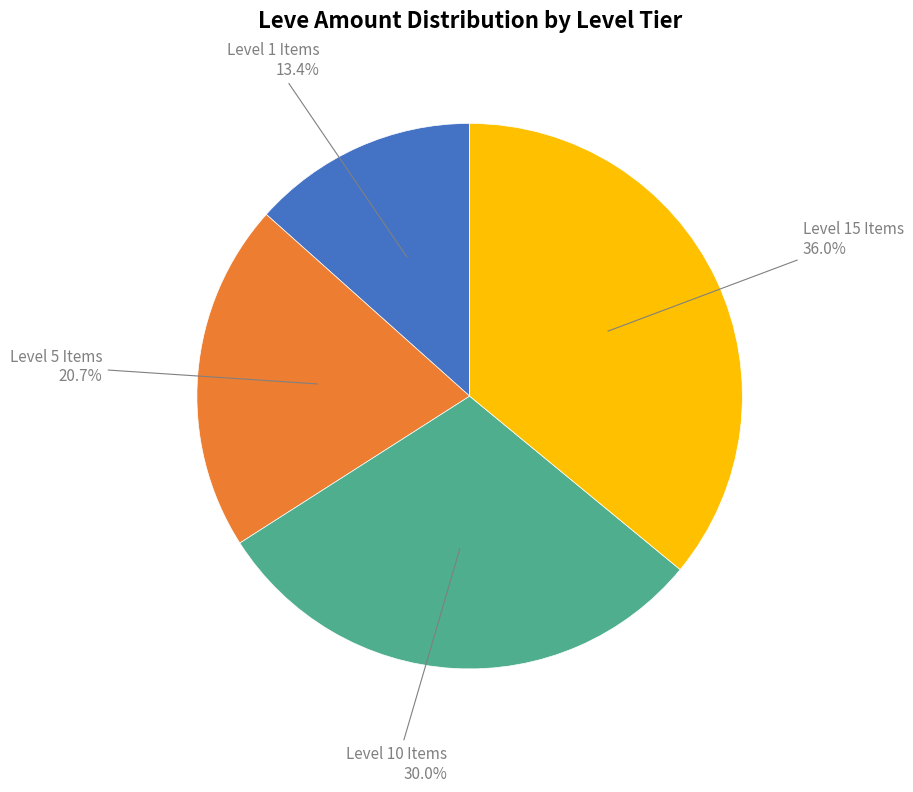

Count the number of slices in the pie.

4